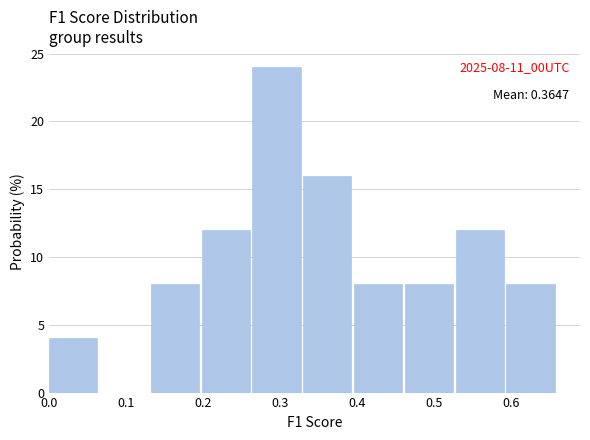

Which range on the x-axis has the tallest bar?

0.26 to 0.33